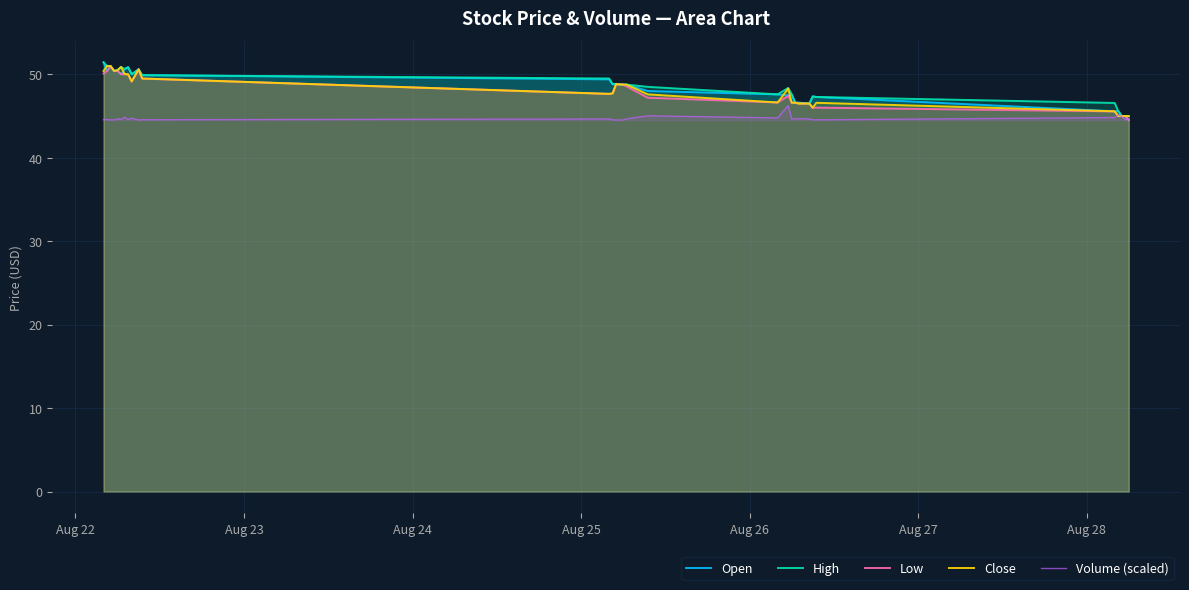

Reading left to right, list all the values displayed in this chart.

Open: 51.4	50.4	51.0	50.4	50.4	50.0	50.6	50.8	50.0	50.6	49.9	49.4	48.8	48.8	48.8	48.8	48.8	48.0	47.6	47.5	47.6	46.6	46.6	46.5	47.3	47.3	45.6	45.6	45.0	45.0	44.5
High: 51.4	51.0	51.0	50.4	50.5	50.9	50.6	50.8	50.0	50.6	49.9	49.5	48.8	48.8	48.8	48.8	48.8	48.5	47.6	48.4	47.6	46.6	46.6	46.5	47.3	47.3	46.6	45.6	45.0	45.0	45.0
Low: 50.1	50.4	51.0	50.4	50.4	50.0	50.0	50.0	49.2	50.6	49.5	47.7	47.7	48.8	48.8	48.8	48.5	47.2	46.6	47.4	46.6	46.6	46.5	46.5	46.0	46.0	45.6	45.0	45.0	45.0	44.5
Close: 50.4	51.0	51.0	50.4	50.5	50.9	50.0	50.0	49.2	50.6	49.5	47.7	47.7	48.8	48.8	48.8	48.8	47.6	46.6	48.3	46.6	46.6	46.5	46.5	46.0	46.6	45.6	45.0	45.0	45.0	45.0
Volume (scaled): 44.6	44.6	44.5	44.5	44.7	44.6	44.9	44.6	44.7	44.5	44.6	44.7	44.5	44.5	44.5	44.5	44.7	45.0	44.8	46.2	44.7	44.7	44.7	44.7	44.5	44.5	44.8	45.2	45.0	44.6	44.7